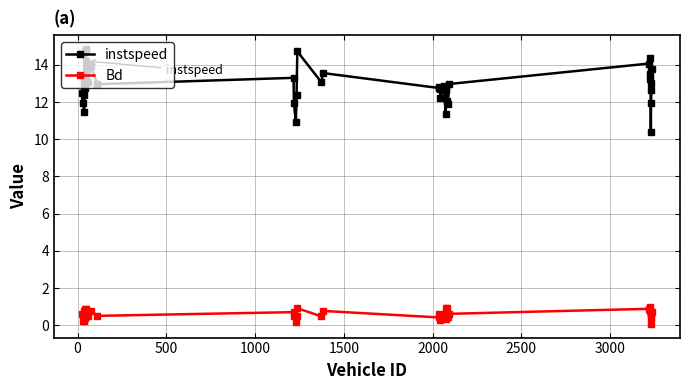

What is the value of the instspeed point at the 10th from the left?

13.1